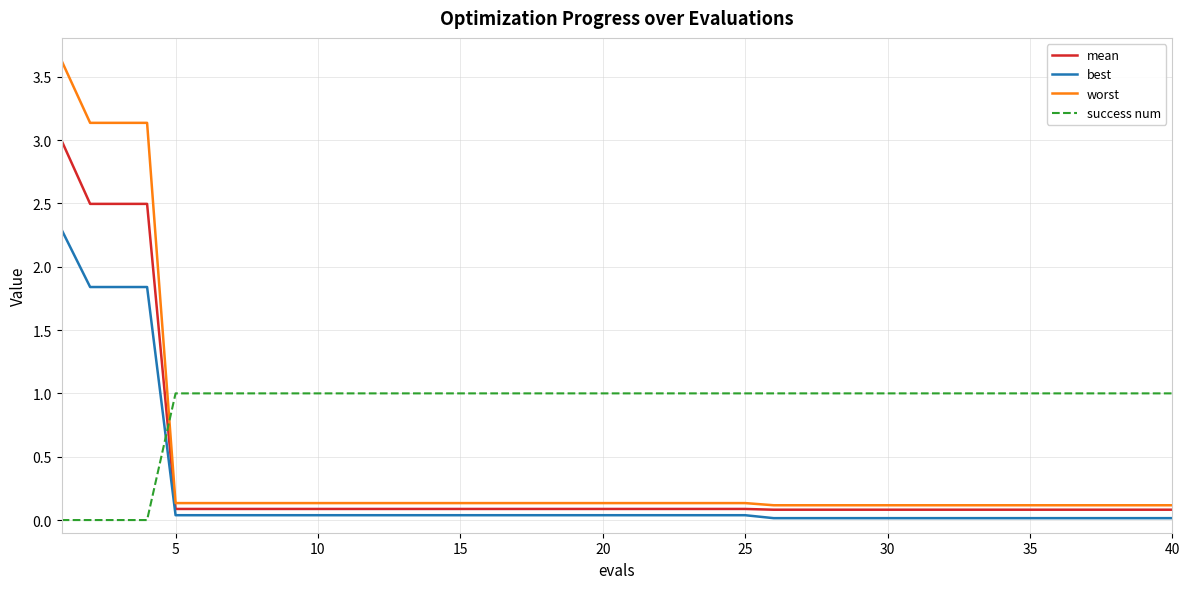

True or false: best and worst cross at least once.

False